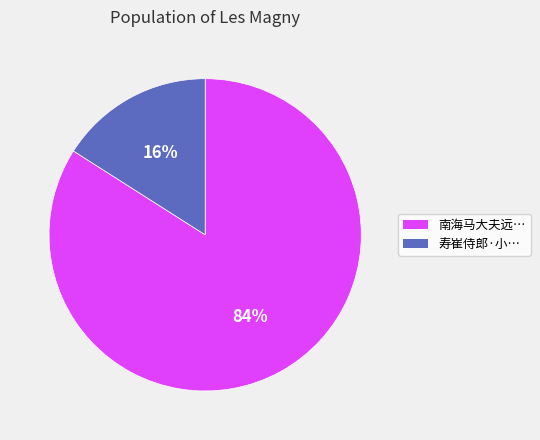

How many slices are in this pie chart?

2